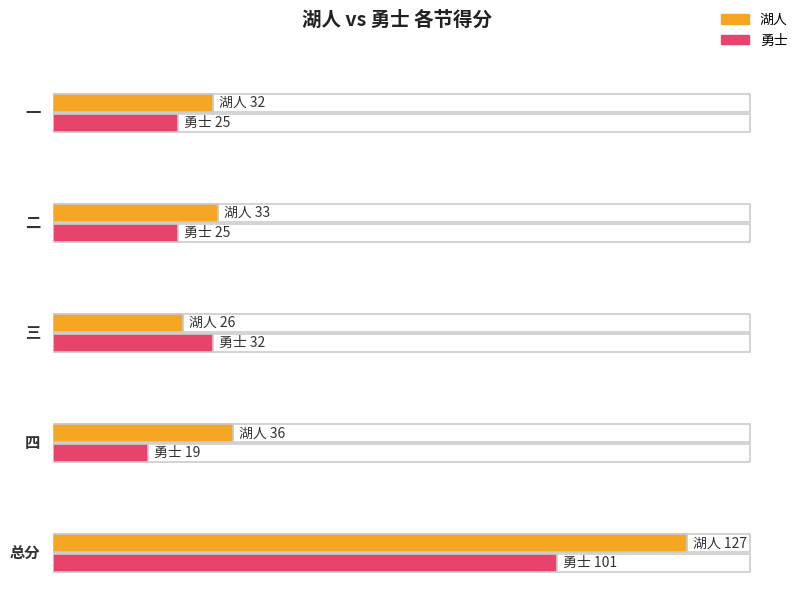

At which category does the chart reach its minimum across all series?

四